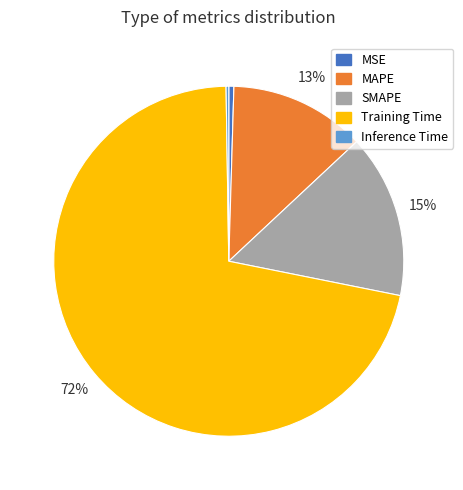

True or false: Training Time accounts for 72% of the total.

True